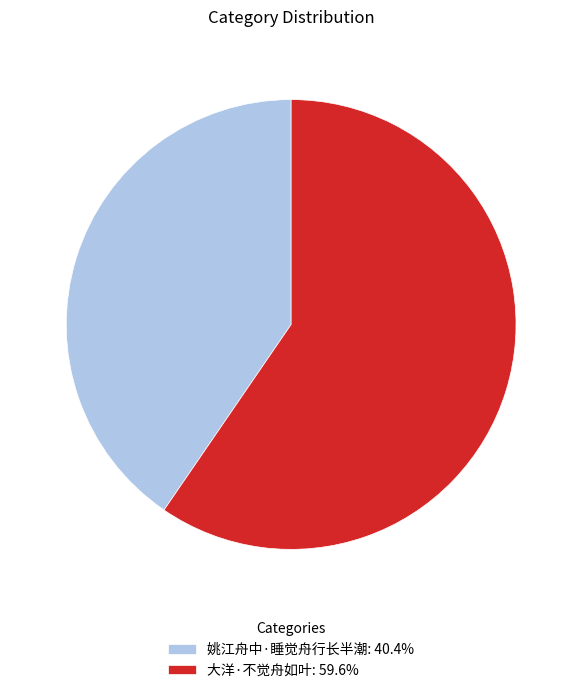

What is the largest slice in the pie chart?

大洋·不觉舟如叶